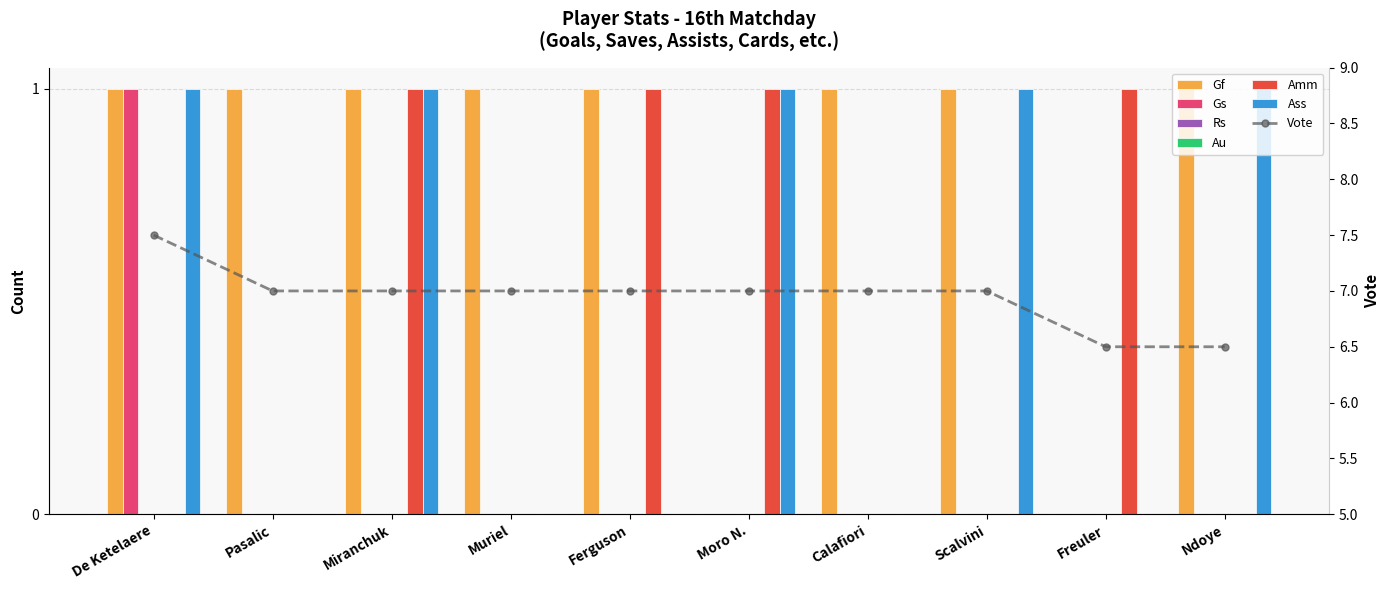

What is the approximate value of Gf at Miranchuk?

1